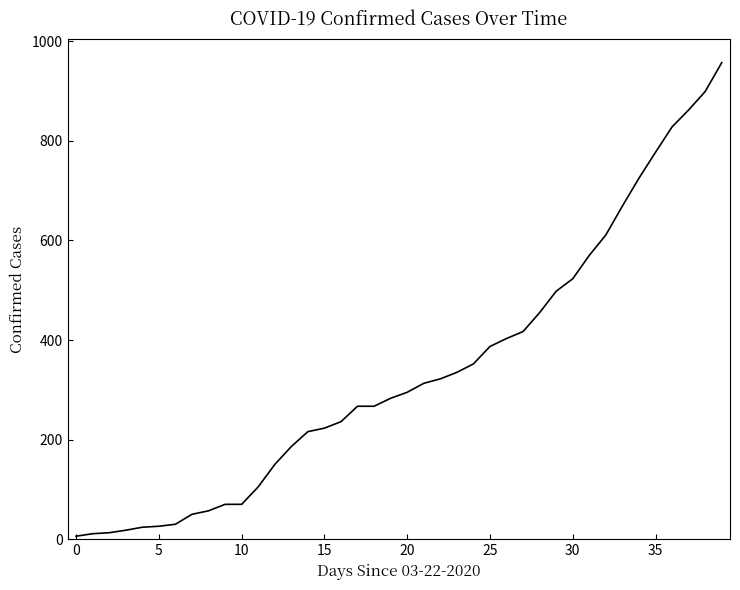

What is the smallest value displayed?

6